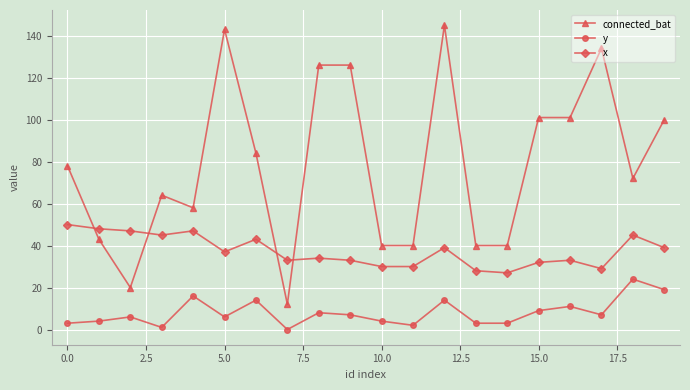

True or false: connected_bat and y intersect in this chart.

False